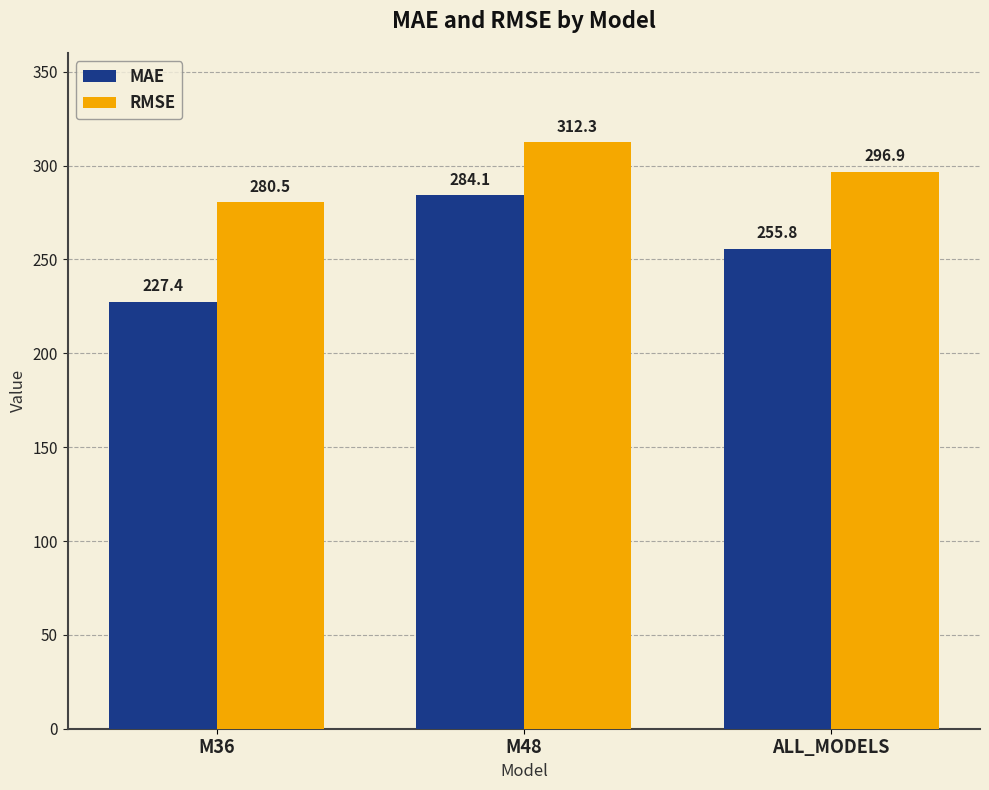

List the labels in order of RMSE value, largest first.

M48, ALL_MODELS, M36